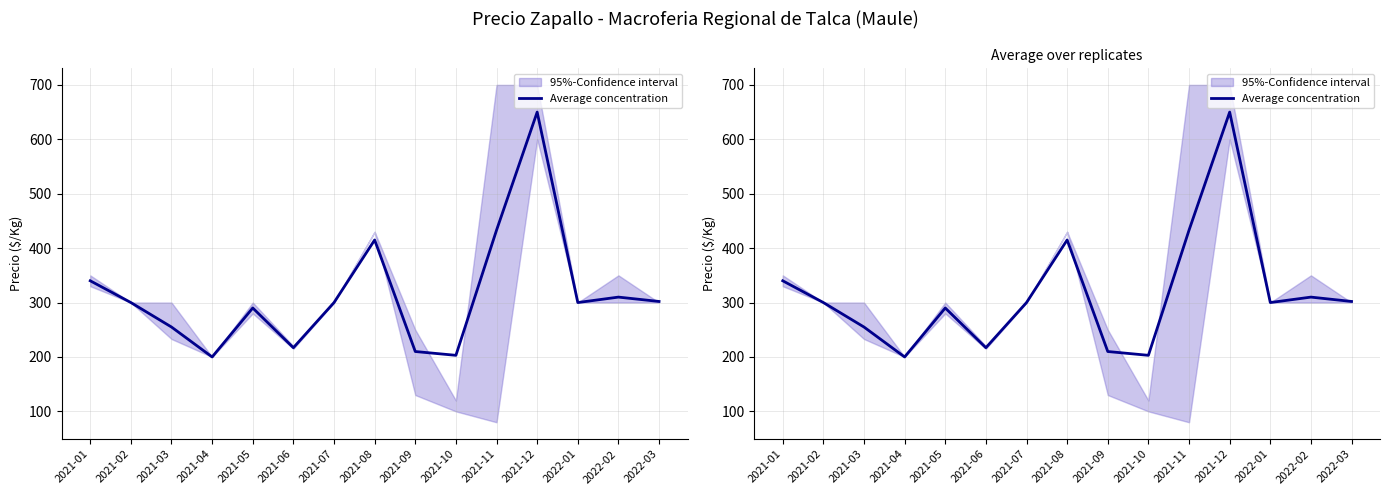

Is this an area chart (filled region under the line)?

No